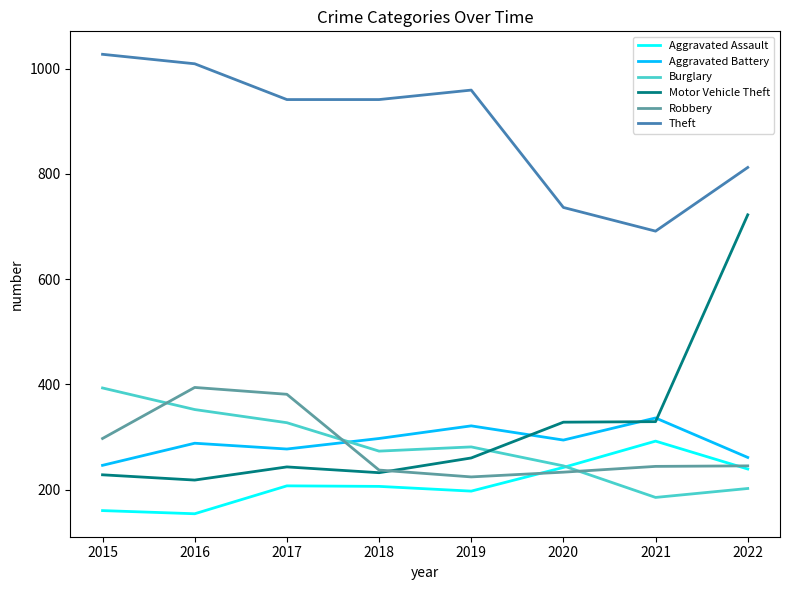

The Burglary series shows 393 at 2015. True or false?

True